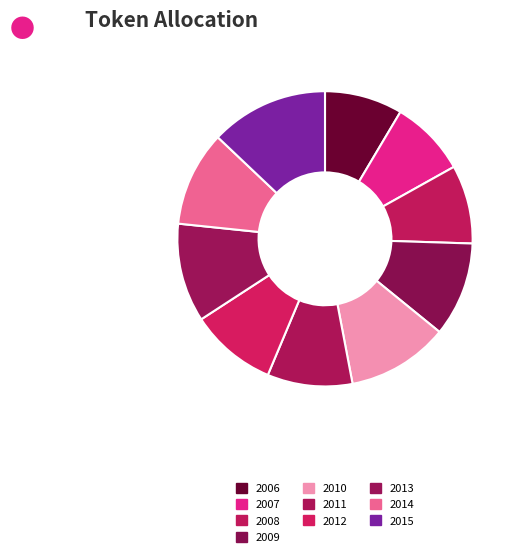

To the nearest percent, what portion does 2006 represent?

9%